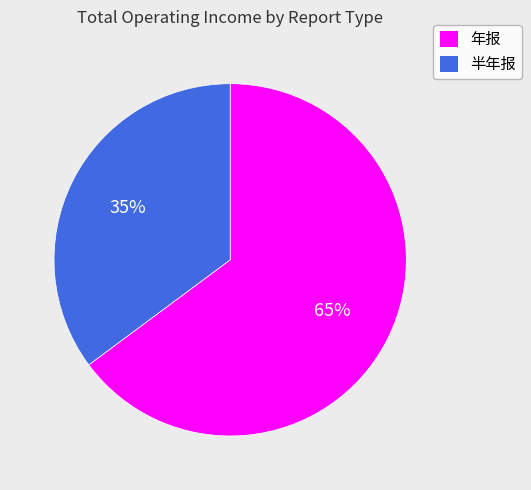

Is there any slice that represents more than half of the pie?

Yes